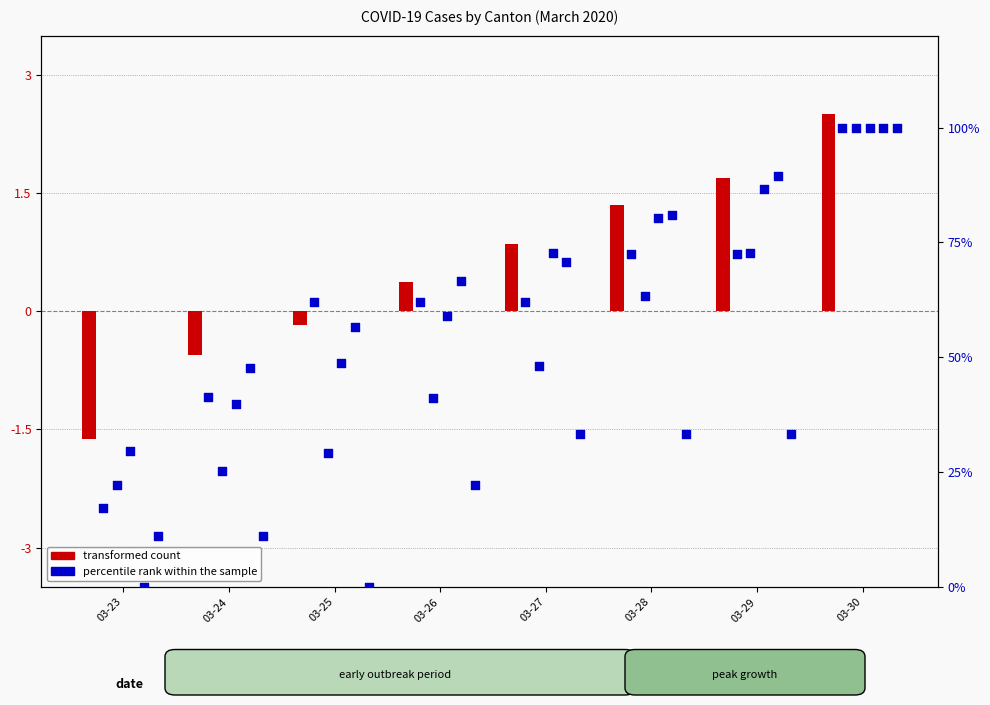

Is the value of UR at 03-29 greater than the value of GE at 03-28?

No